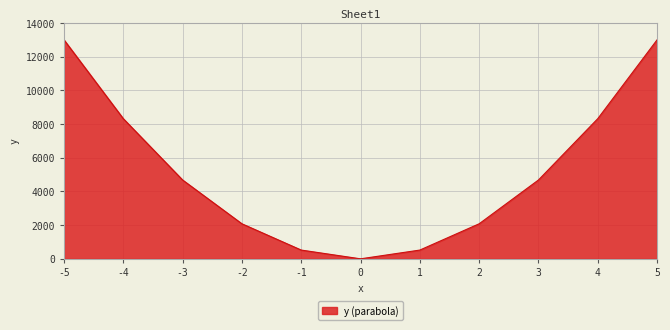

Is it true that the value at -2 is 1028?

False